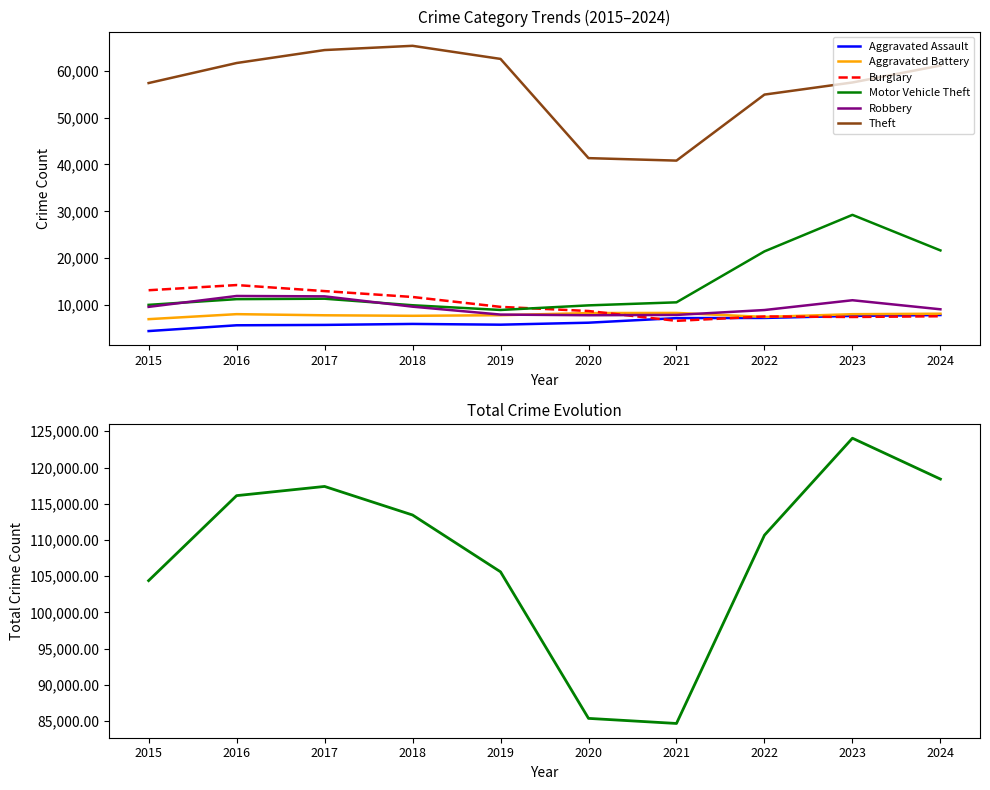

True or false: Theft has more than 2 interior local peaks.

False